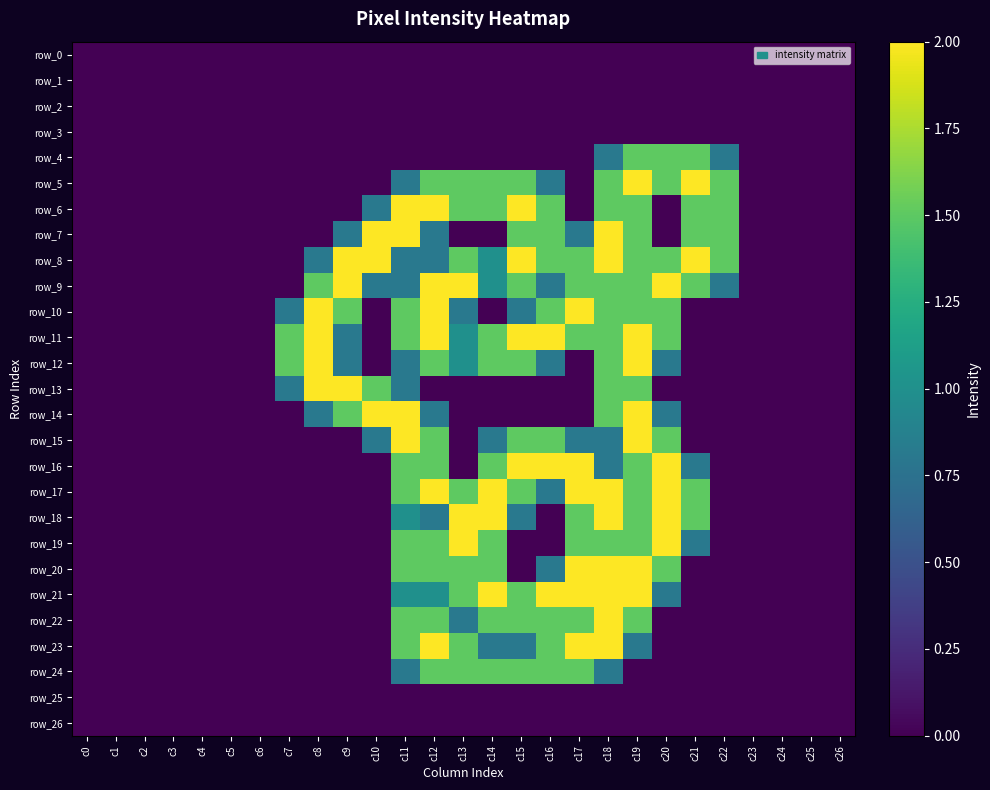

At which label does row_1 reach its minimum?

c0